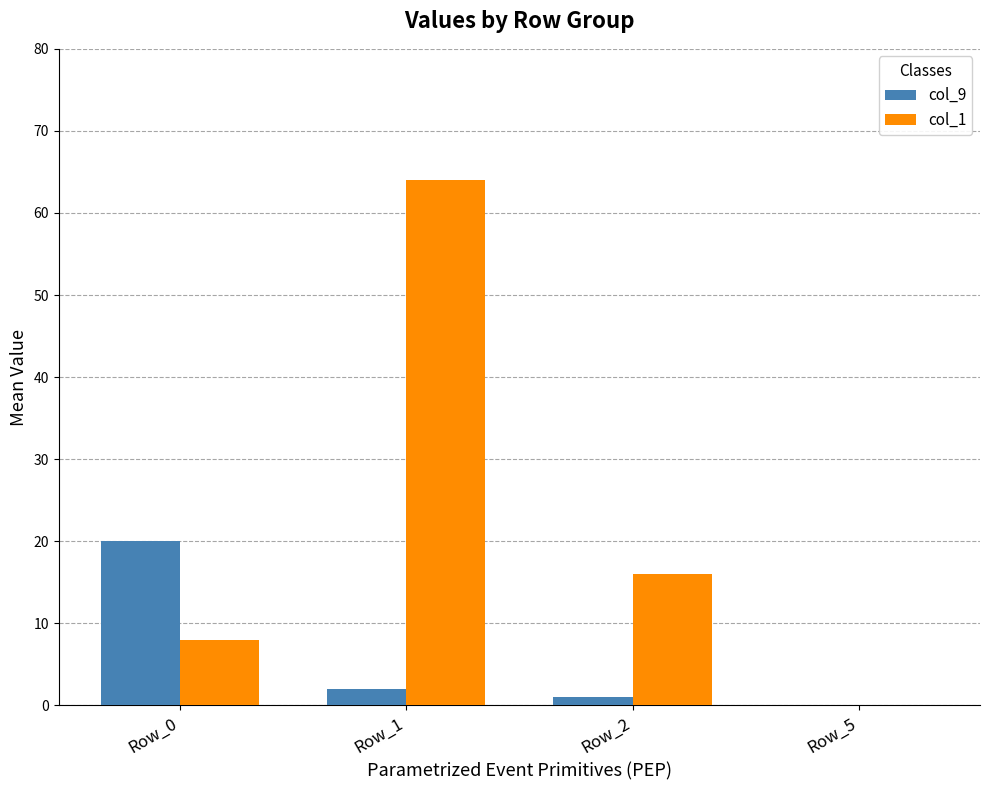

Which category has the highest value in the col_1 series?

Row_1